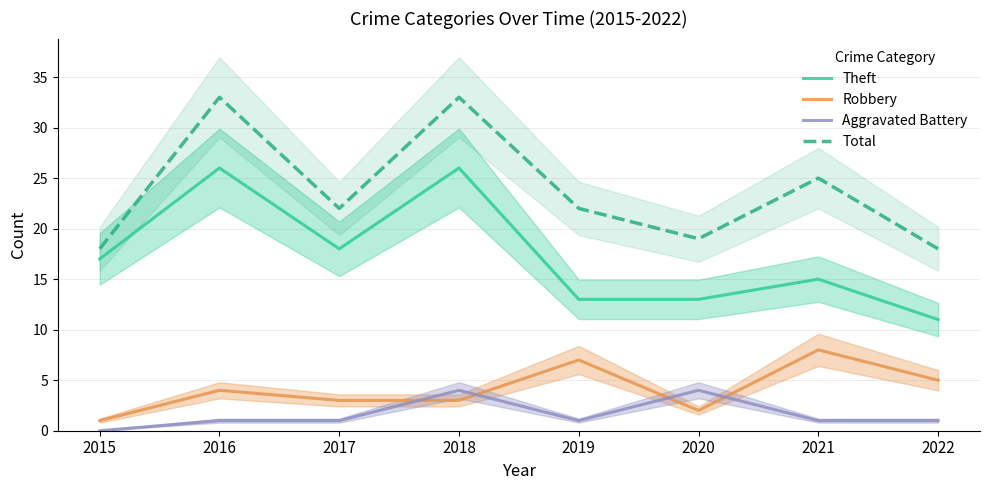

The Total series shows 5 at 2017. True or false?

False